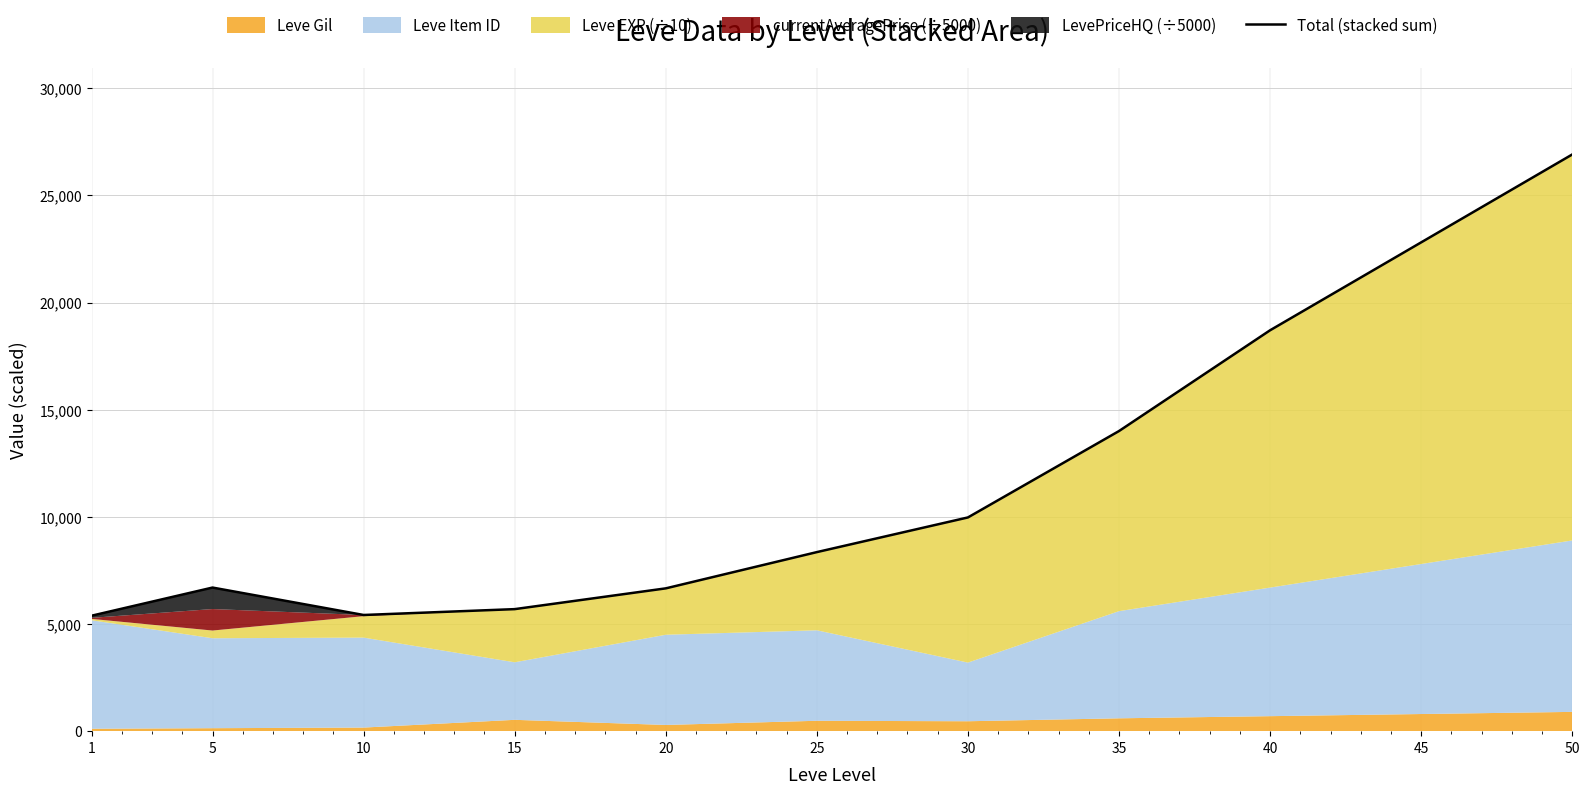

List the labels in order of value, largest first.

50, 45, 40, 35, 30, 25, 5, 20, 15, 10, 1